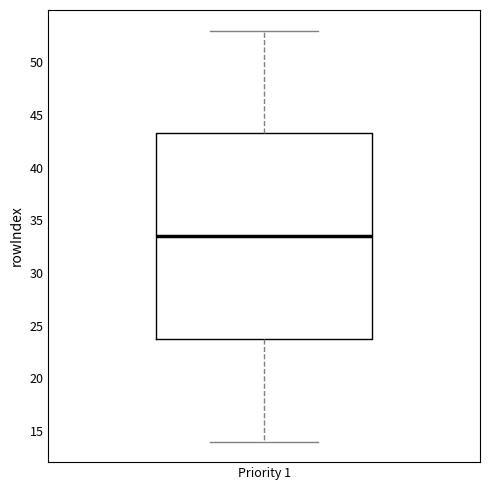

Where is the upper edge of the box for Priority 1 on the y-axis? The values are not printed on the chart, so give them approximately, as read against the axis.

43.5